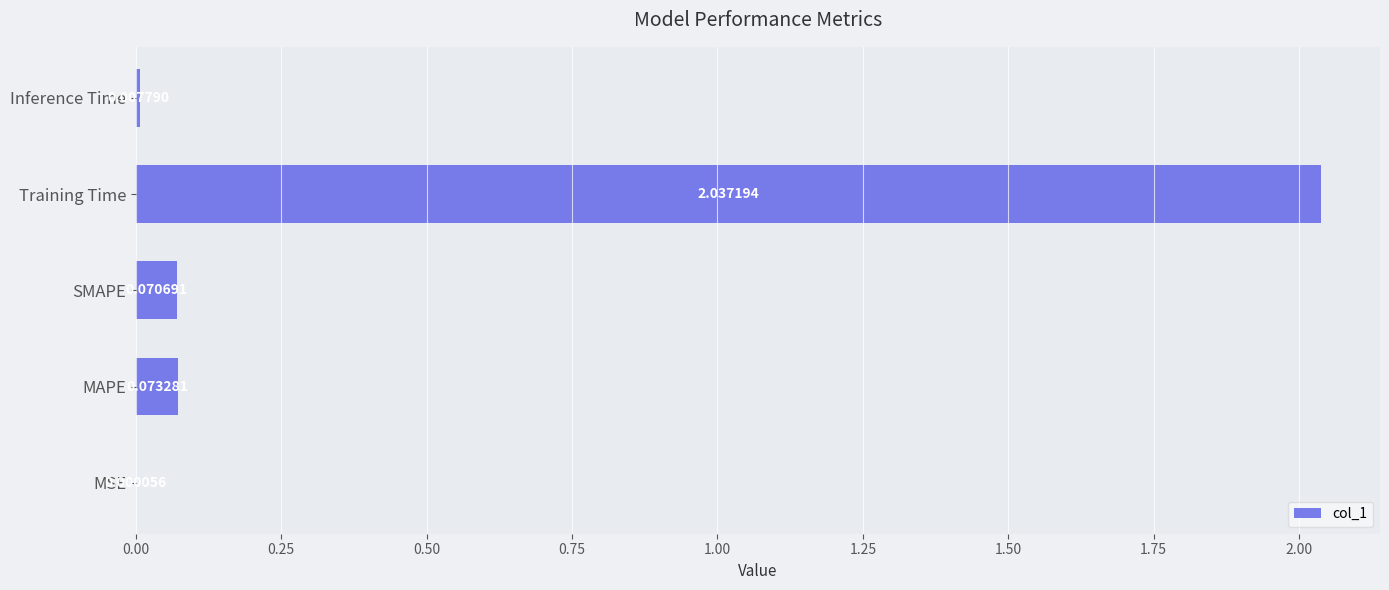

Count the number of categories in the chart.

5